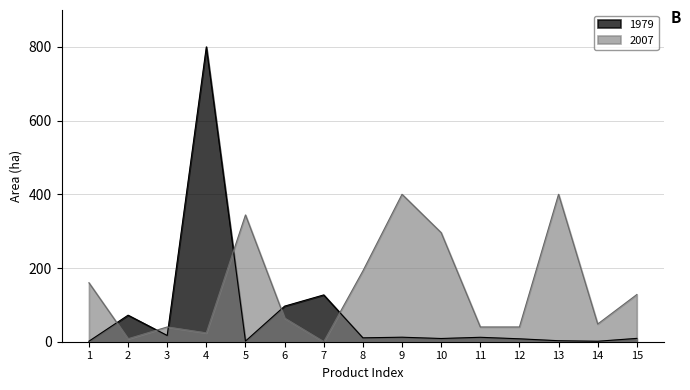

How many distinct data groups are displayed?

2